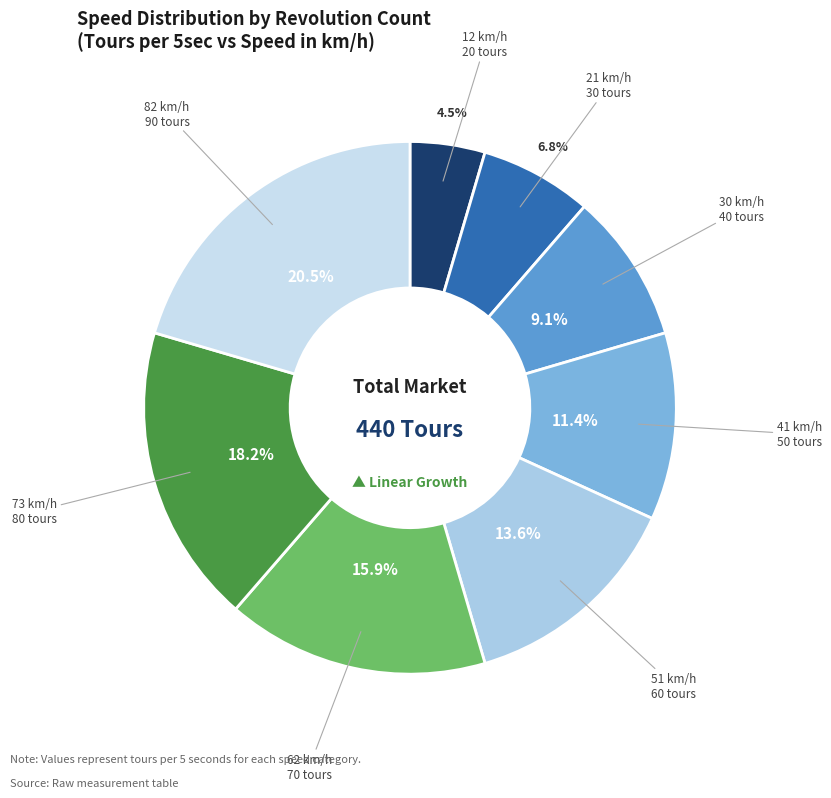

What percentage is the 62 km/h slice, to the nearest percent?

16%